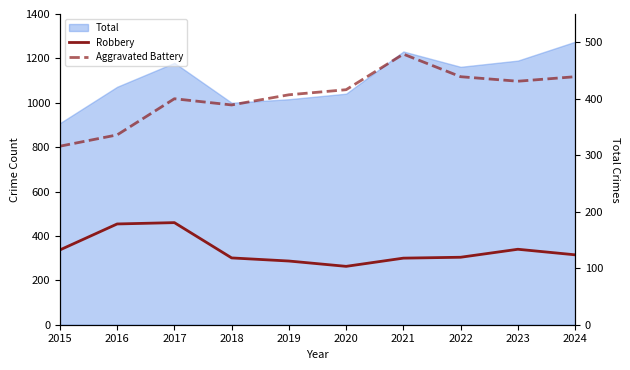

Does the chart display data point markers on the line(s)?

No